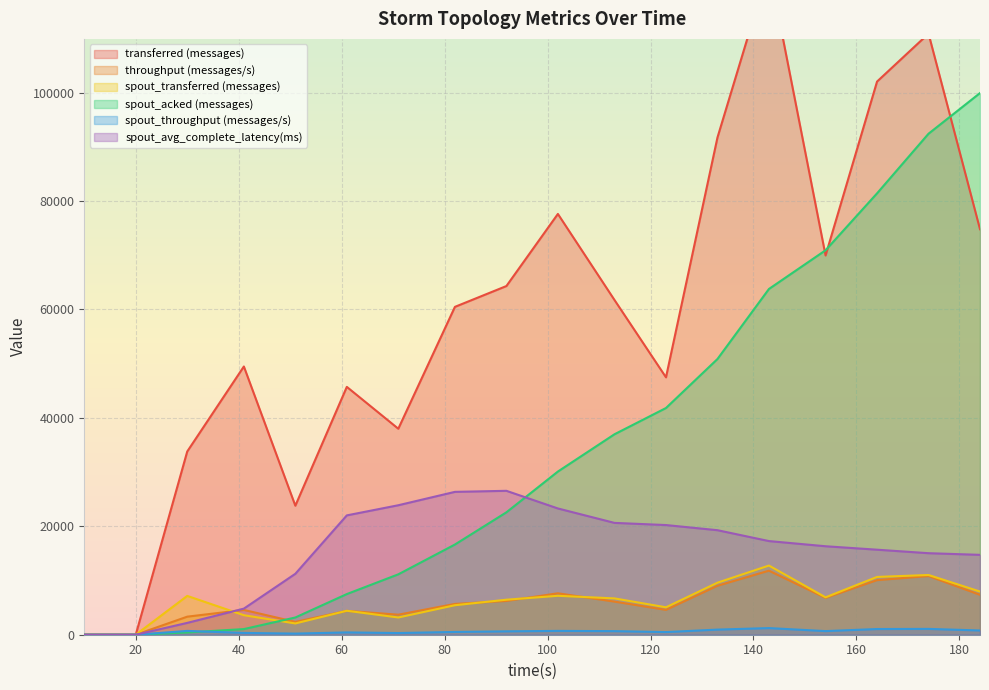

At which label does throughput (messages/s) reach its peak?

143